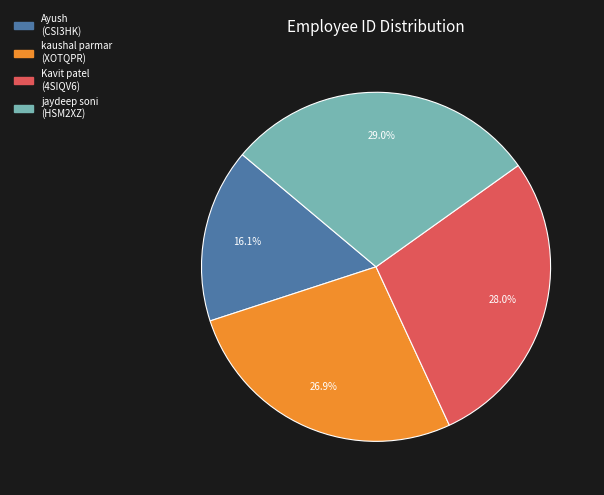

Is there any slice that represents more than half of the pie?

No